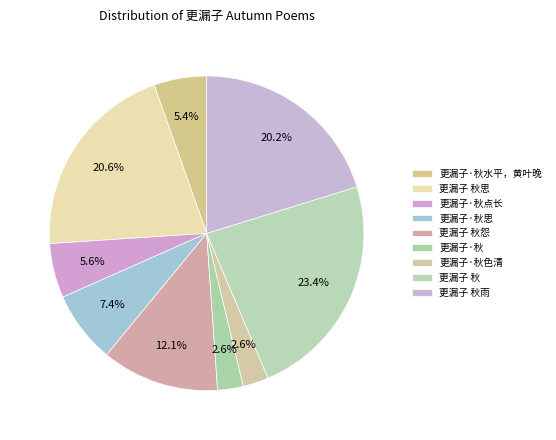

How much of the chart is everything except 更漏子 秋思?

79.4%